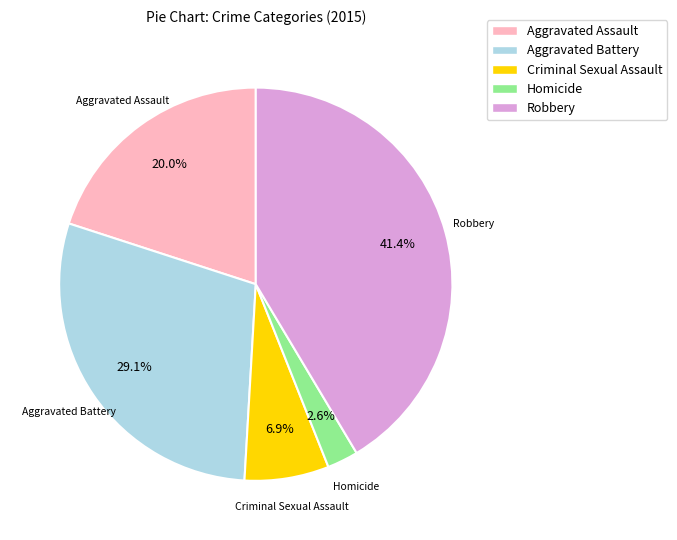

How much of the chart is everything except Aggravated Assault?

80.0%